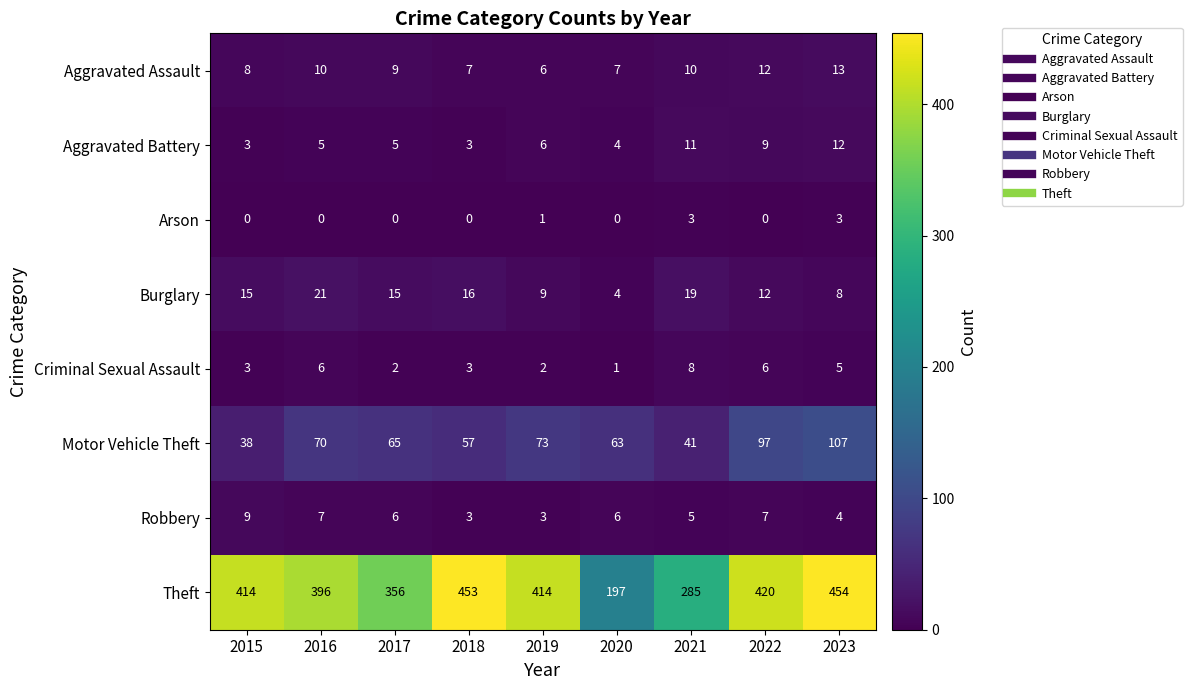

Count the Aggravated Assault values in the range 7 to 10.

6